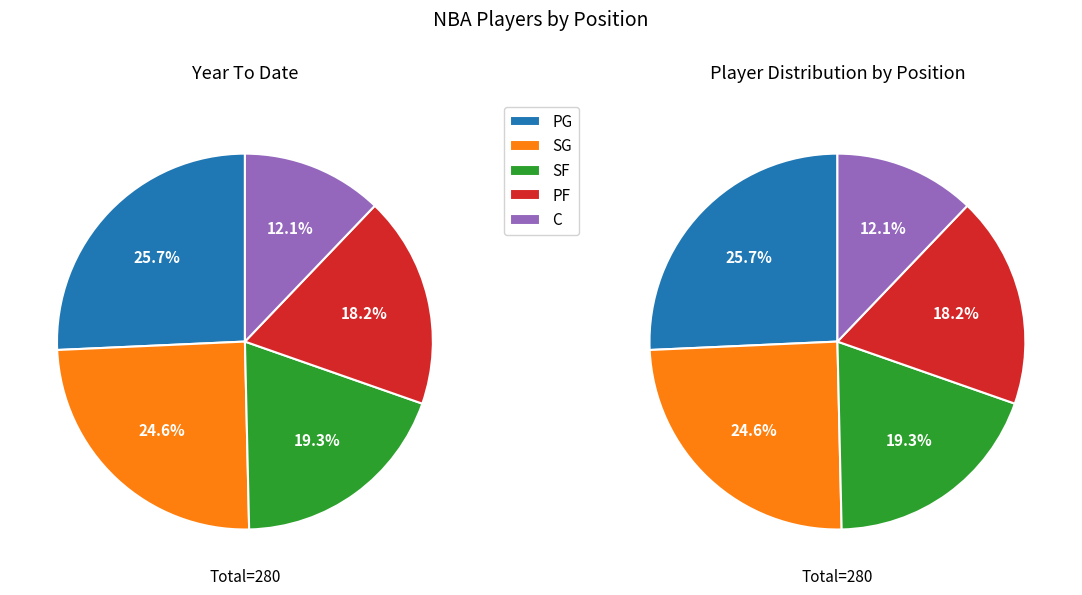

What is the largest slice in the pie chart?

PG